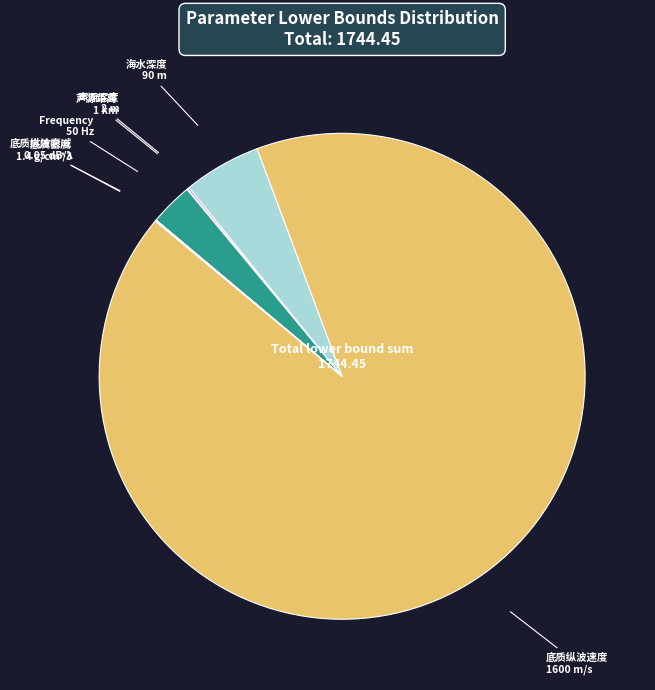

Is there a majority slice in this chart?

Yes